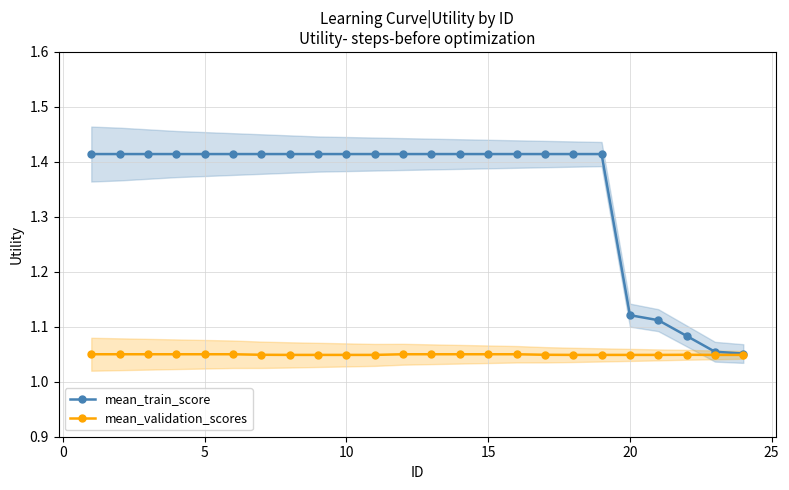

Which series has the largest total across all categories?

mean_train_score